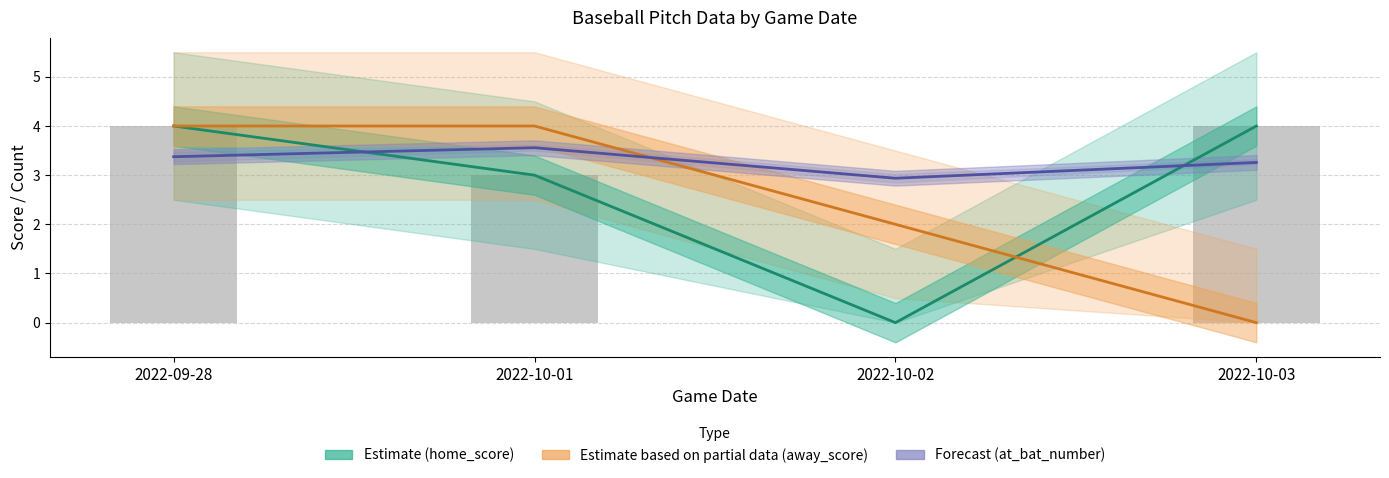

Reading left to right, extract all data points from this chart.

home_score (Estimate): 4.0	3.0	0.0	4.0
away_score (Partial): 4.0	4.0	2.0	0.0
at_bat_number / 20 (Forecast): 3.4	3.6	2.9	3.3
home_score: 4.0	3.0	0.0	4.0